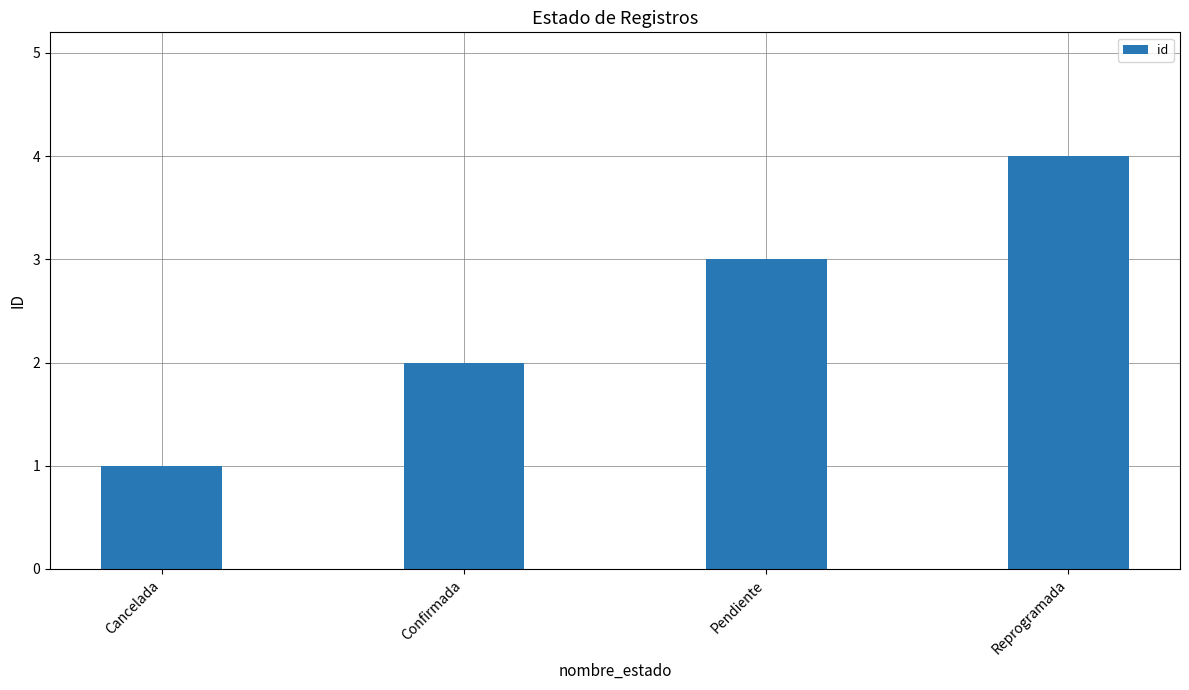

Between Confirmada and Pendiente, which is larger?

Pendiente